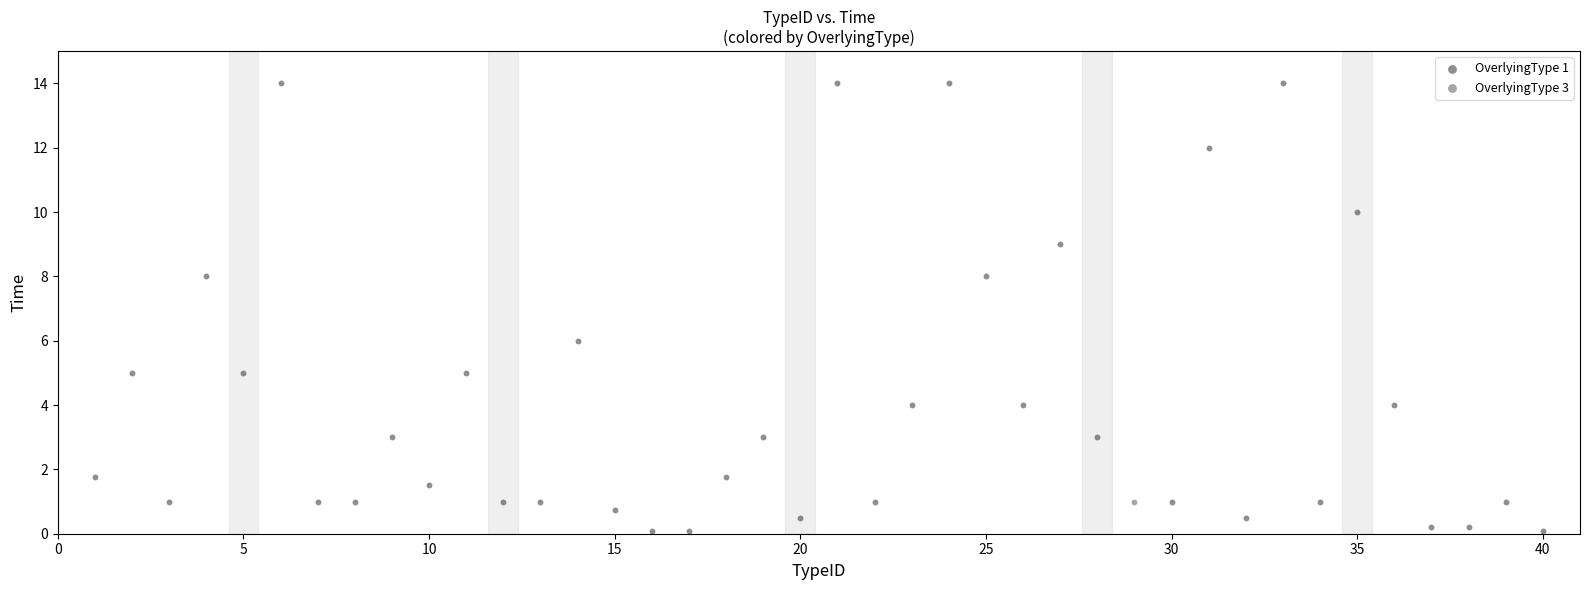

What are all the series names shown in the legend?

OverlyingType 1, OverlyingType 3